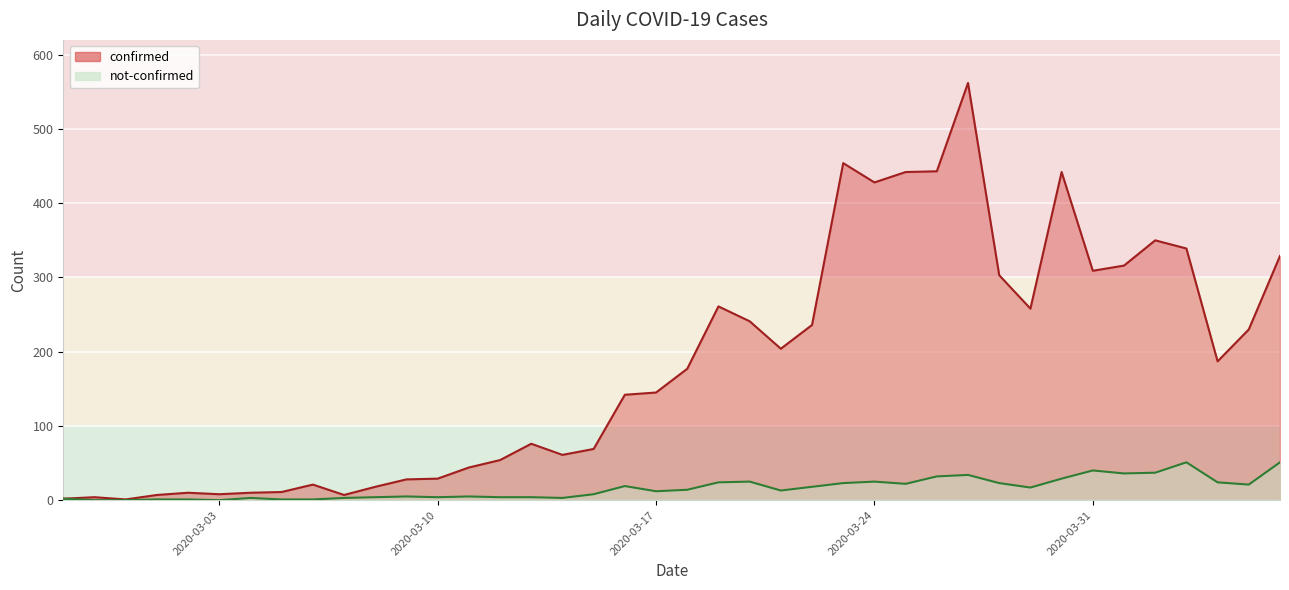

What is the difference between the highest and lowest values at 2020-03-25?

420